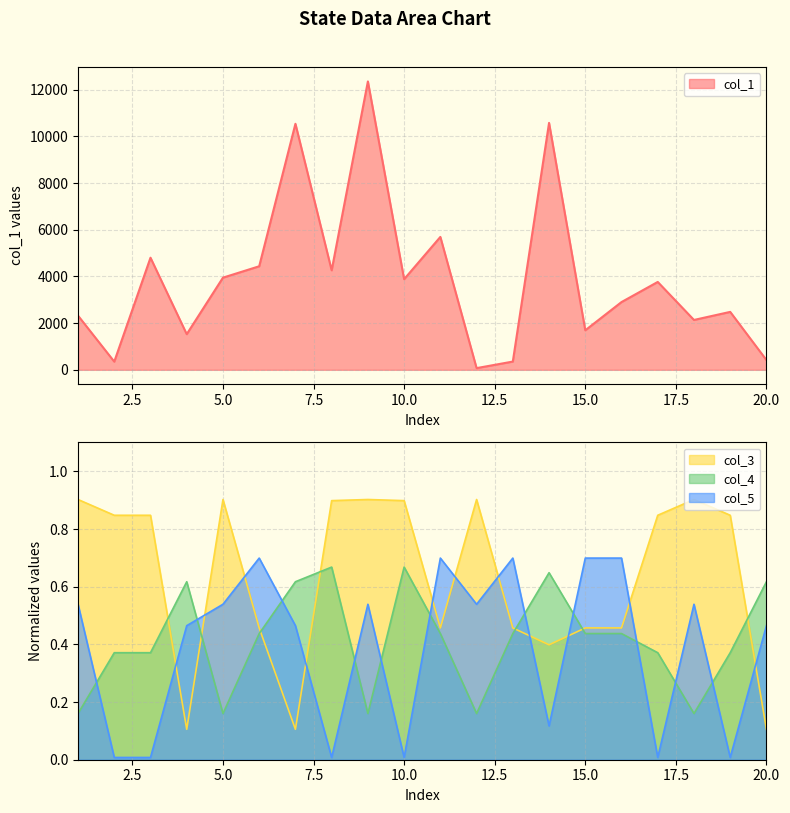

Reading left to right, list all the values displayed in this chart.

col_1: 2319.1	349.6	4802.0	1526.3	3947.4	4435.3	10538.1	4261.8	12353.5	3881.3	5692.7	72.2	352.9	10576.6	1692.9	2902.0	3763.9	2135.6	2480.9	418.2
col_3: 0.9	0.8	0.8	0.1	0.9	0.5	0.1	0.9	0.9	0.9	0.5	0.9	0.5	0.4	0.5	0.5	0.8	0.9	0.8	0.1
col_4: 0.2	0.4	0.4	0.6	0.2	0.4	0.6	0.7	0.2	0.7	0.4	0.2	0.4	0.6	0.4	0.4	0.4	0.2	0.4	0.6
col_5: 0.5	0.0	0.0	0.5	0.5	0.7	0.5	0.0	0.5	0.0	0.7	0.5	0.7	0.1	0.7	0.7	0.0	0.5	0.0	0.5